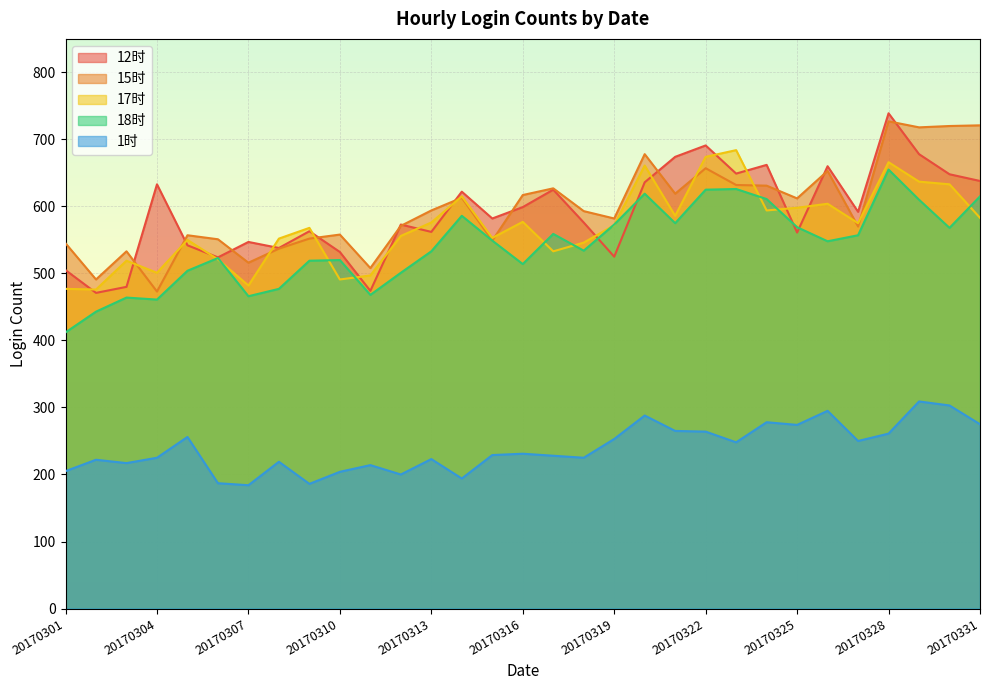

Which has a higher value, 20170322 or 20170325?

20170322